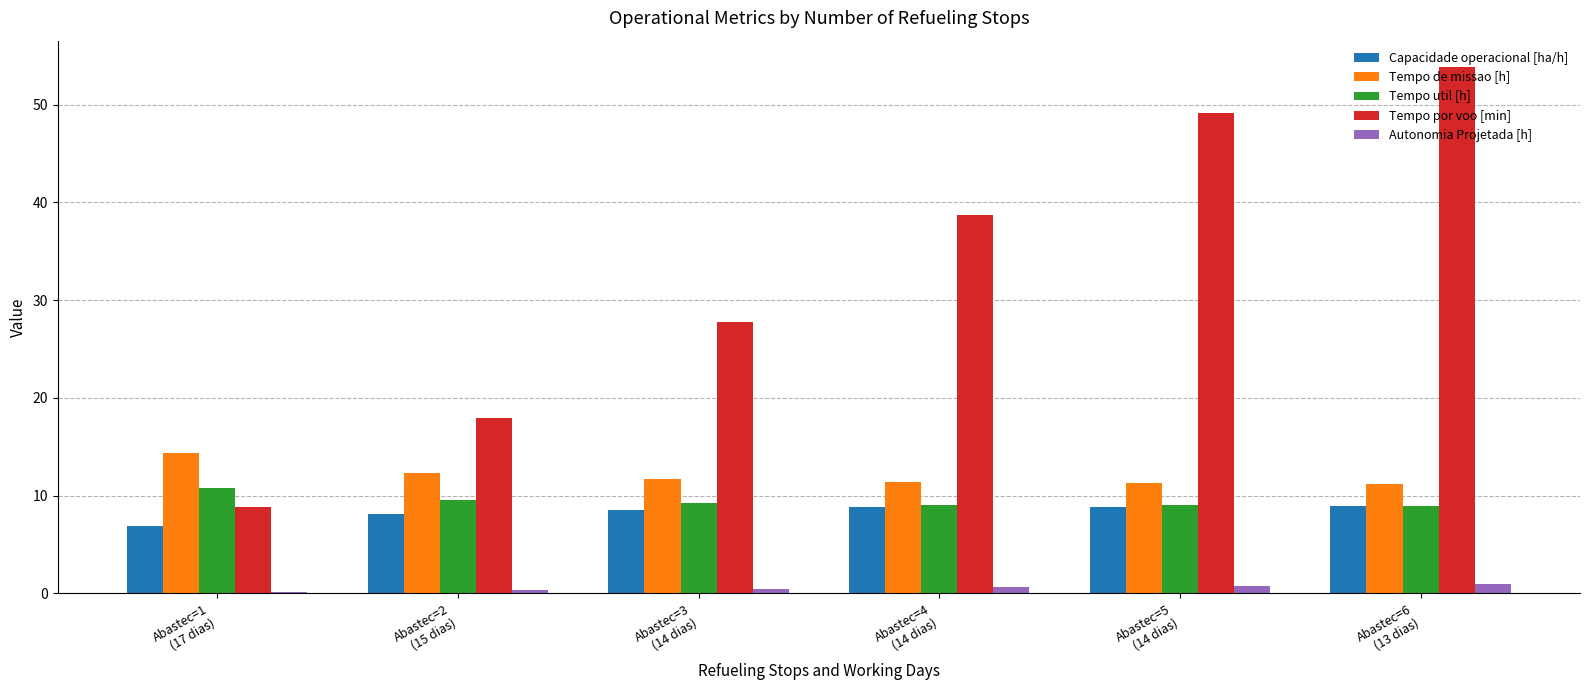

What is the sum of all Capacidade operacional [ha/h] values?

50.1